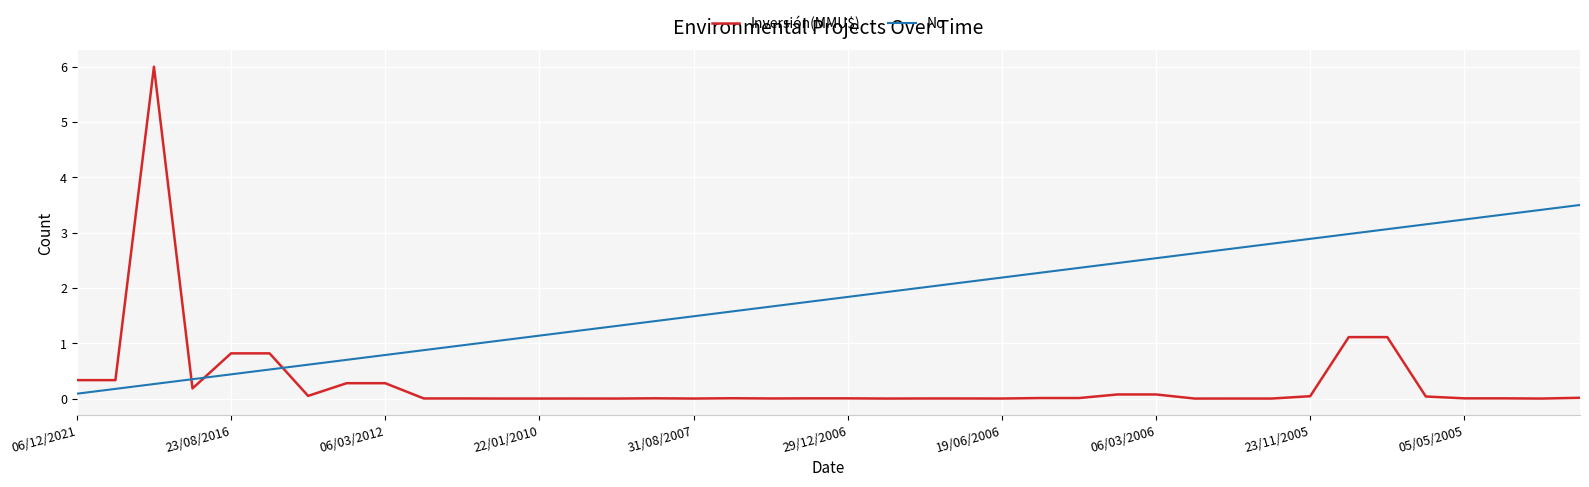

True or false: No has more than 0 interior local peaks.

False